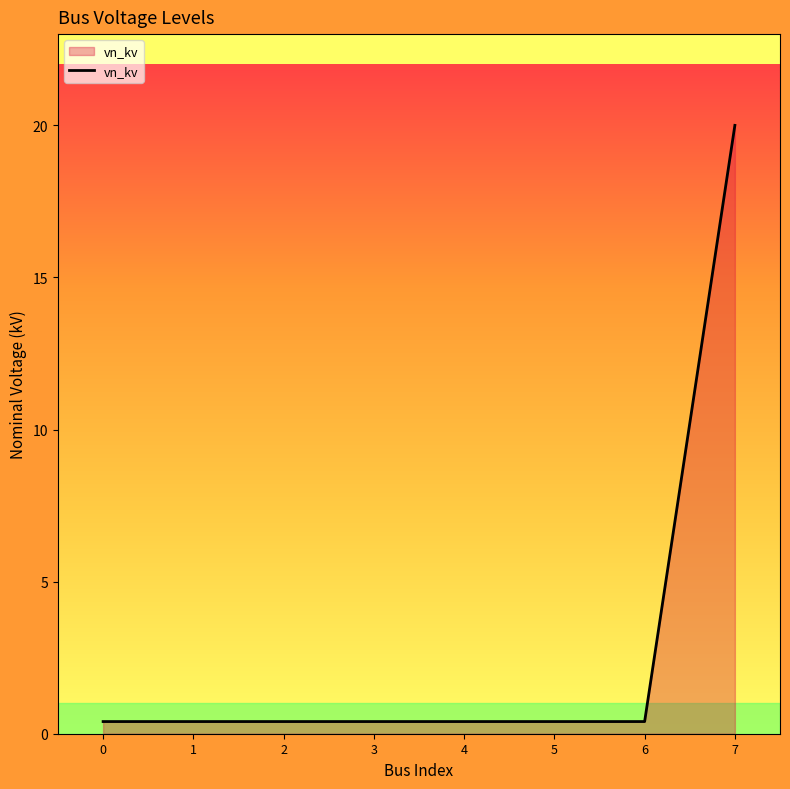

What is the sum of all values?

22.8